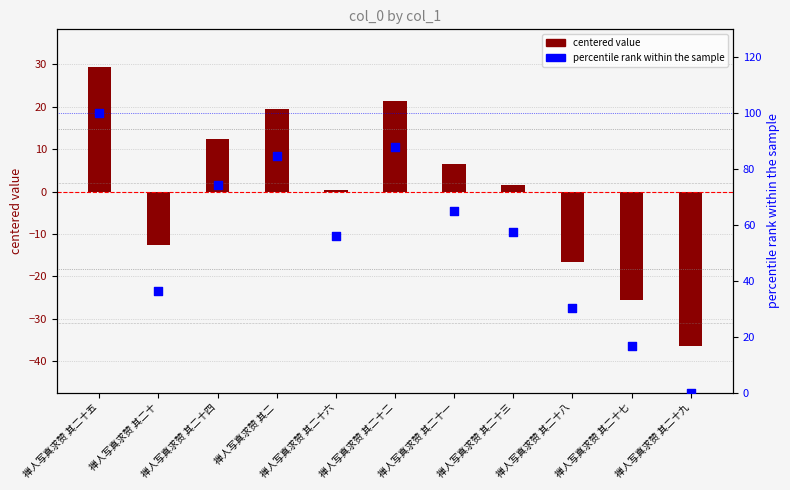

Which series has the widest spread of Y values?

percentile rank